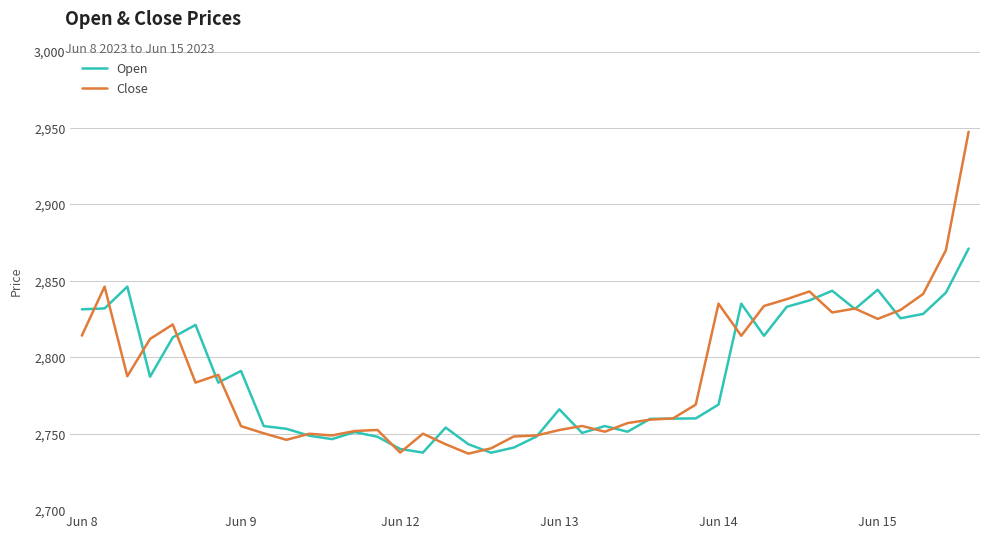

Which series has the widest spread of values?

Close